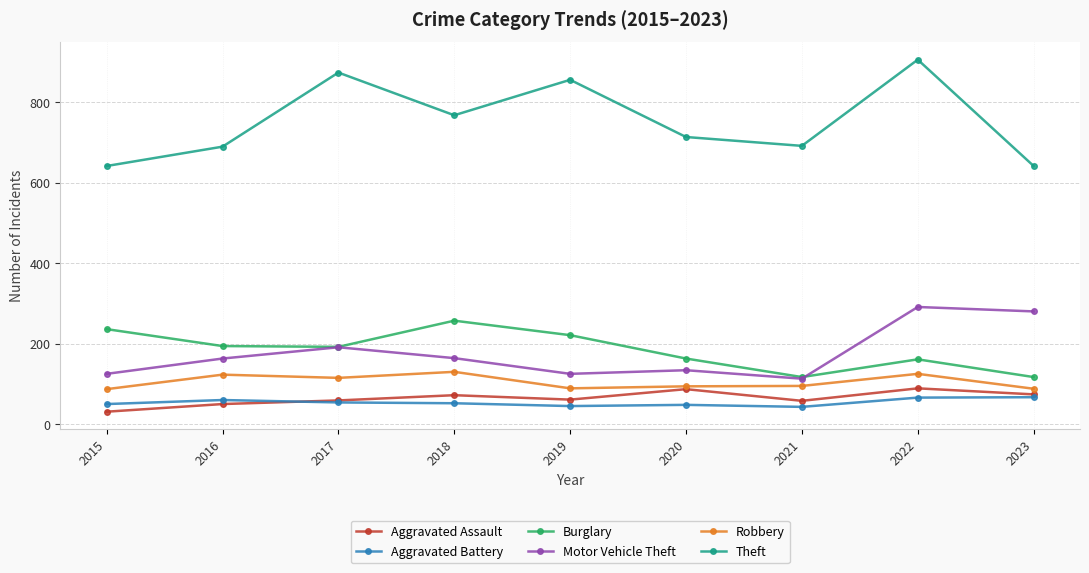

What is the spread (max minus min) of values at 2022?

839